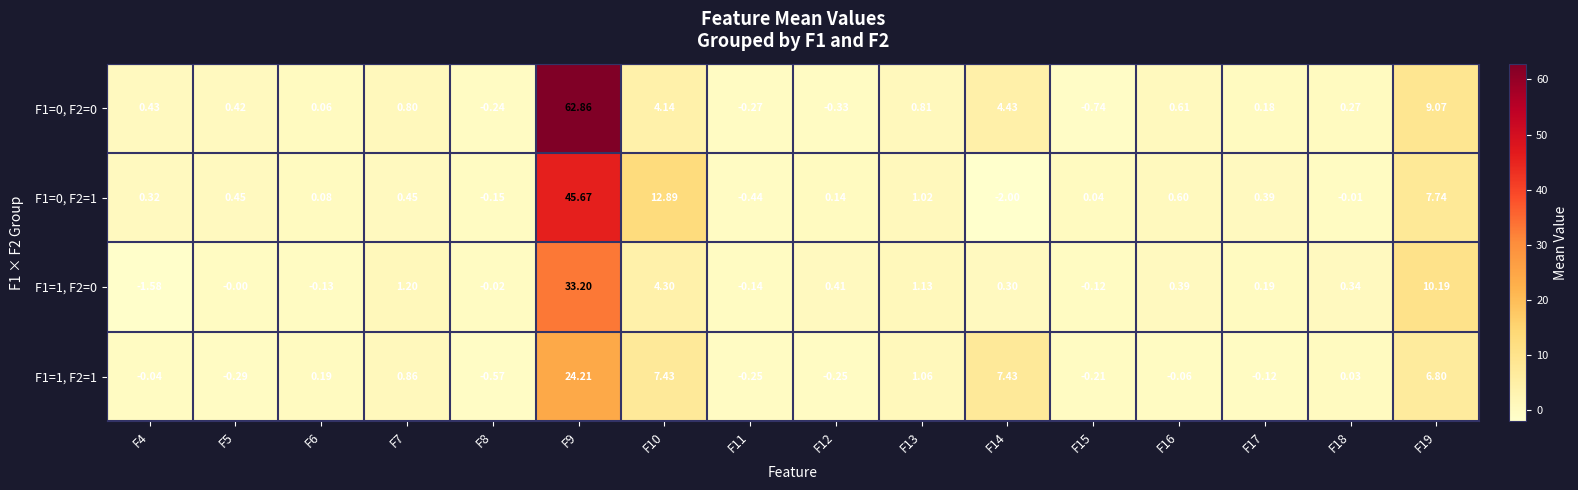

Rank the series at F8 from lowest to highest value.

F1=1, F2=1, F1=0, F2=0, F1=0, F2=1, F1=1, F2=0